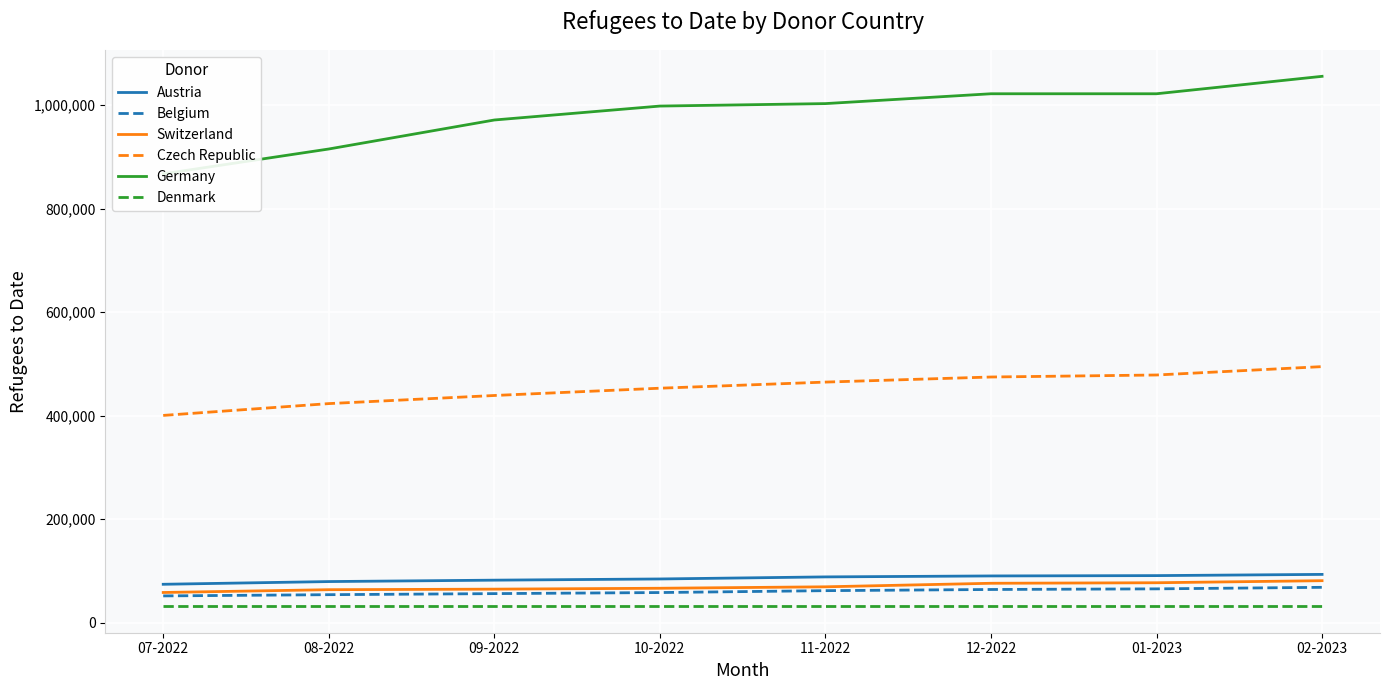

Reading left to right, what are all the values shown in this chart?

Austria: 07-2022=74492	08-2022=79728	09-2022=82446	10-2022=84756	11-2022=88748	12-2022=90591	01-2023=91232	02-2023=93579
Belgium: 07-2022=52038	08-2022=54414	09-2022=56464	10-2022=58537	11-2022=62181	12-2022=64436	01-2023=65658	02-2023=68616
Switzerland: 07-2022=58643	08-2022=64053	09-2022=65098	10-2022=66812	11-2022=69607	12-2022=76432	01-2023=77450	02-2023=81436
Czech Republic: 07-2022=400559	08-2022=423374	09-2022=439043	10-2022=453103	11-2022=464910	12-2022=474731	01-2023=478614	02-2023=494793
Germany: 07-2022=867000	08-2022=915000	09-2022=971000	10-2022=997895	11-2022=1002668	12-2022=1021667	01-2023=1021667	02-2023=1055323
Denmark: 07-2022=32116	08-2022=32116	09-2022=32116	10-2022=32116	11-2022=32116	12-2022=32116	01-2023=32116	02-2023=32116